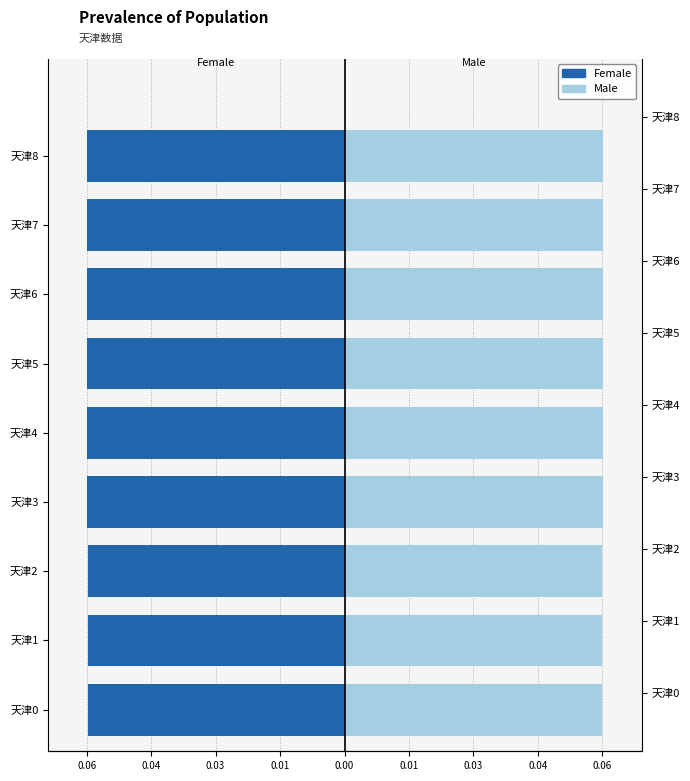

Is the value of Female at 天津8 greater than the value of Male at 天津1?

No